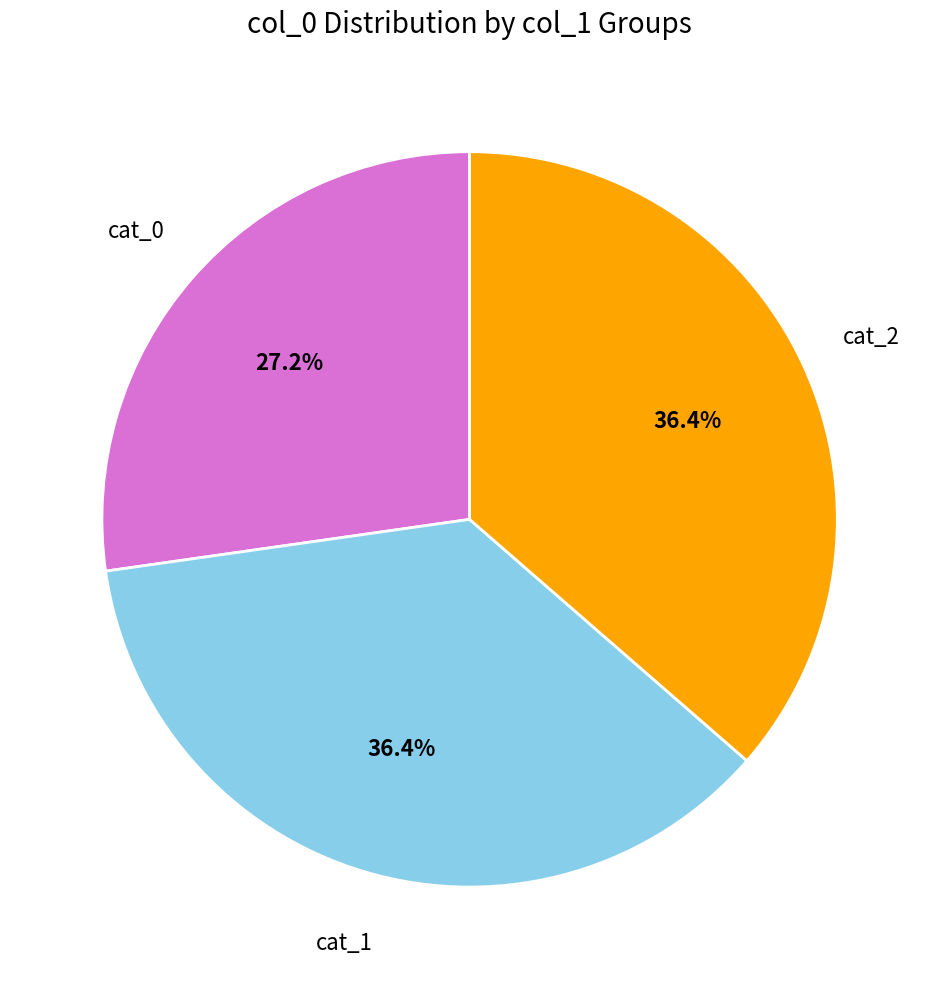

Does any single category account for the majority?

No